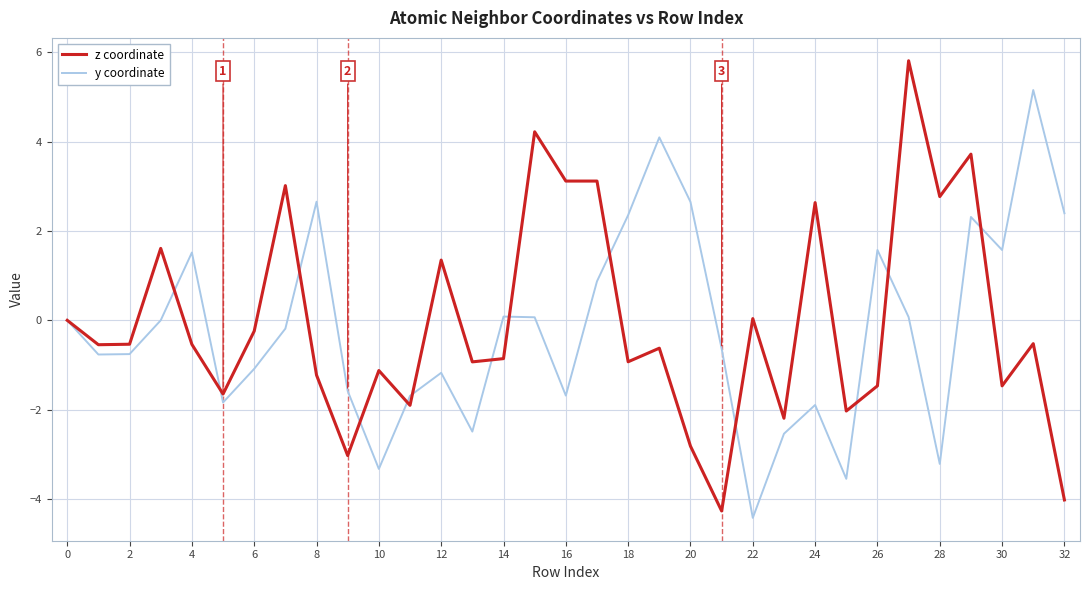

Which series has the largest range (max minus min)?

z coordinate